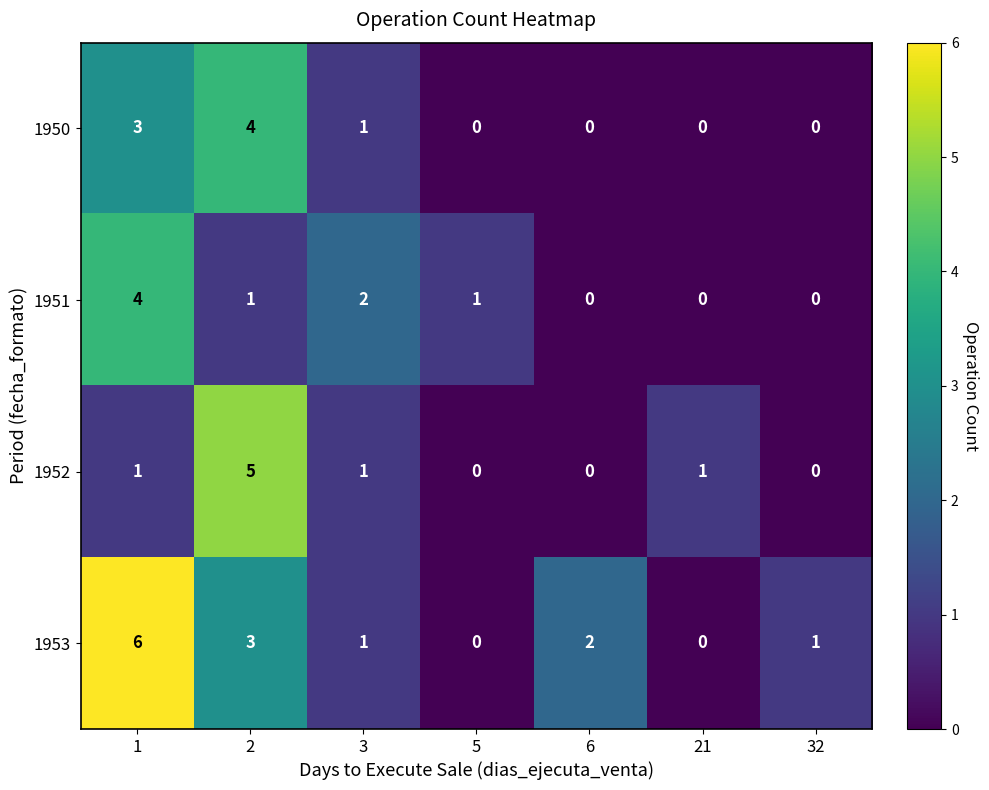

The 1953 series shows 0 at 5. True or false?

True